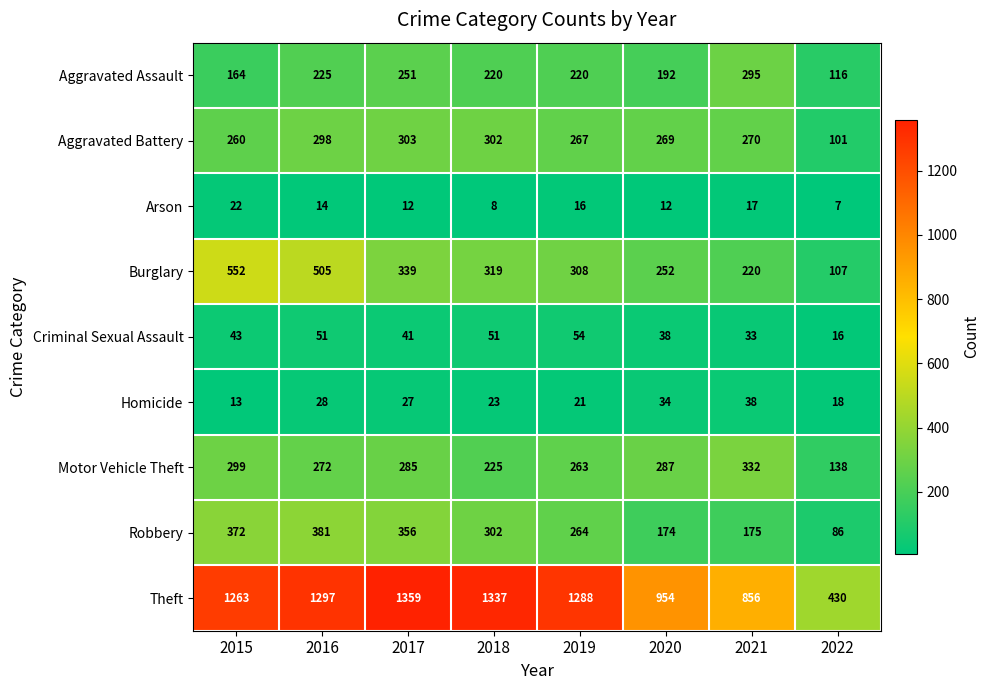

Which series has the largest total across all categories?

Theft